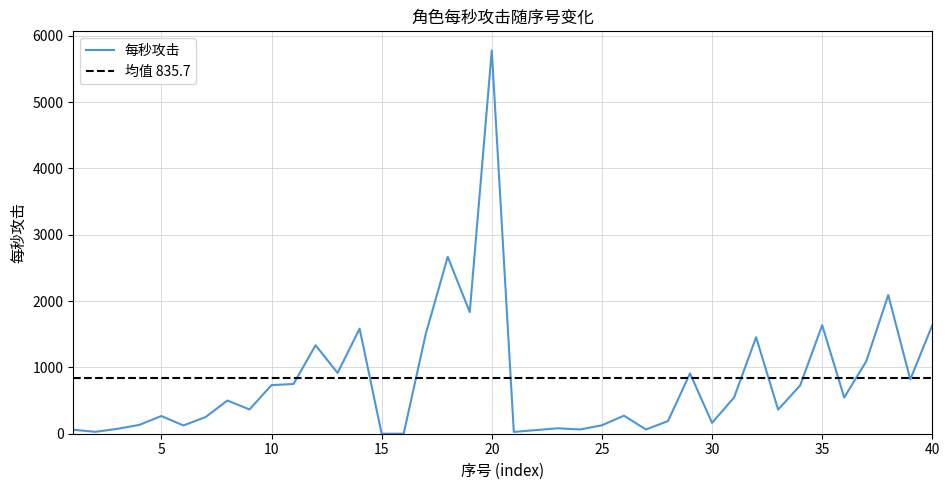

Where is the data nearest to the value 2888?

18